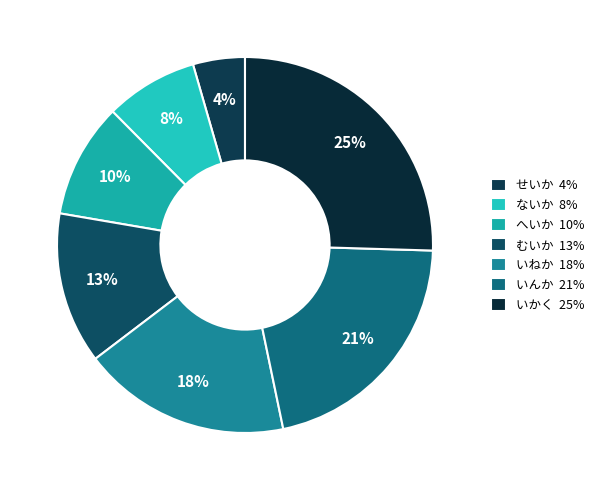

How many slices are in this pie chart?

7